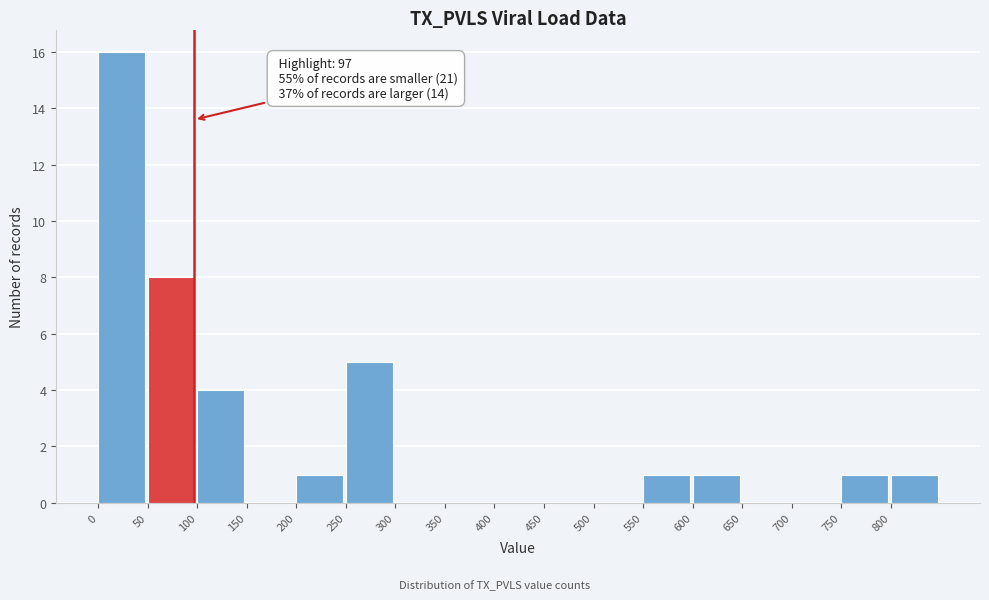

Which range on the x-axis has the tallest bar?

0 to 50